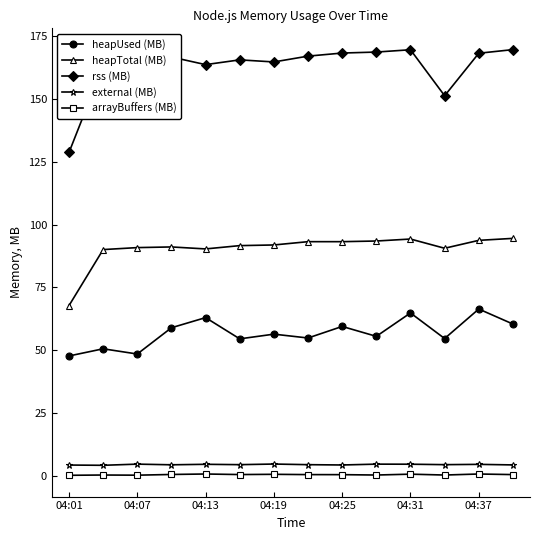

What is the maximum value for rss (MB)?

169.6